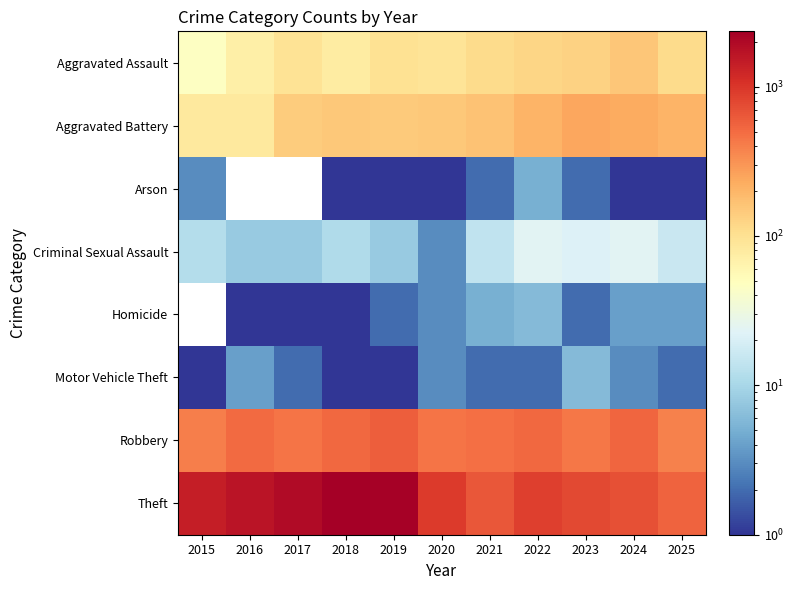

Reading right to left, list all the values displayed in this chart.

Aggravated Assault: 2025=112	2024=154	2023=130	2022=121	2021=110	2020=94	2019=98	2018=77	2017=95	2016=71	2015=46
Aggravated Battery: 2025=204	2024=232	2023=244	2022=202	2021=163	2020=150	2019=148	2018=152	2017=142	2016=82	2015=82
Arson: 2025=1	2024=1	2023=2	2022=5	2021=2	2020=1	2019=1	2018=1	2017=0	2016=0	2015=3
Criminal Sexual Assault: 2025=16	2024=24	2023=22	2022=24	2021=14	2020=3	2019=8	2018=11	2017=8	2016=8	2015=12
Homicide: 2025=4	2024=4	2023=2	2022=6	2021=5	2020=3	2019=2	2018=1	2017=1	2016=1	2015=0
Motor Vehicle Theft: 2025=2	2024=3	2023=6	2022=2	2021=2	2020=3	2019=1	2018=1	2017=2	2016=4	2015=1
Robbery: 2025=381	2024=543	2023=440	2022=521	2021=484	2020=450	2019=591	2018=520	2017=446	2016=510	2015=395
Theft: 2025=550	2024=712	2023=767	2022=880	2021=642	2020=930	2019=2230	2018=2342	2017=1896	2016=1676	2015=1429